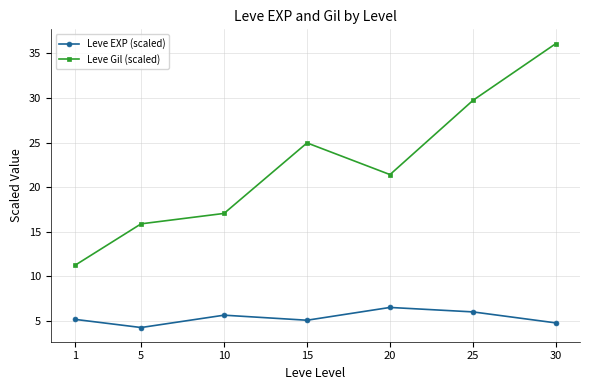

True or false: Leve Gil (scaled) and Leve EXP (scaled) cross at least once.

False